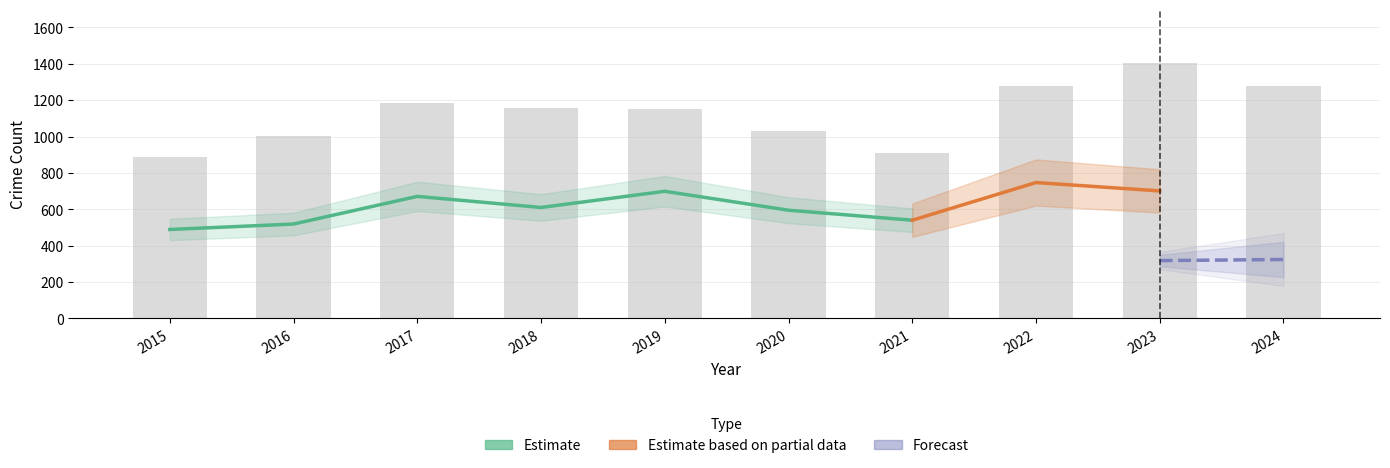

How many values in the Total series are below 1155?

5